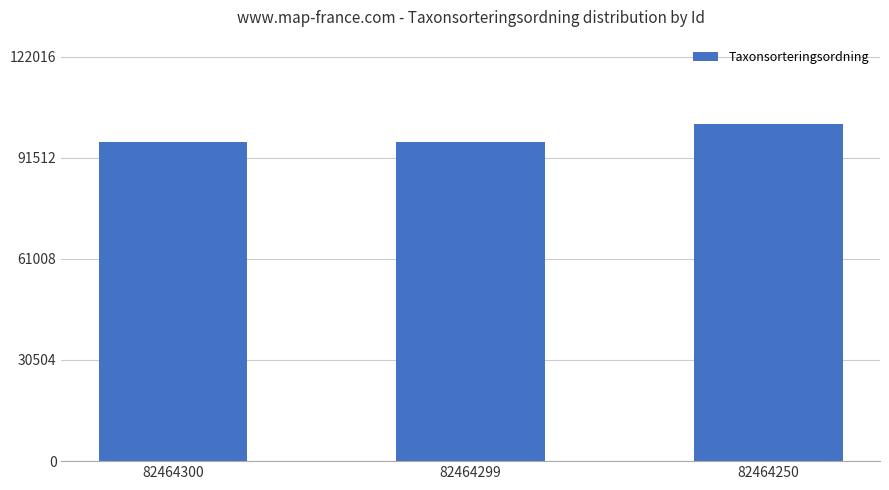

Are the bars grouped side by side (vs. stacked)?

No